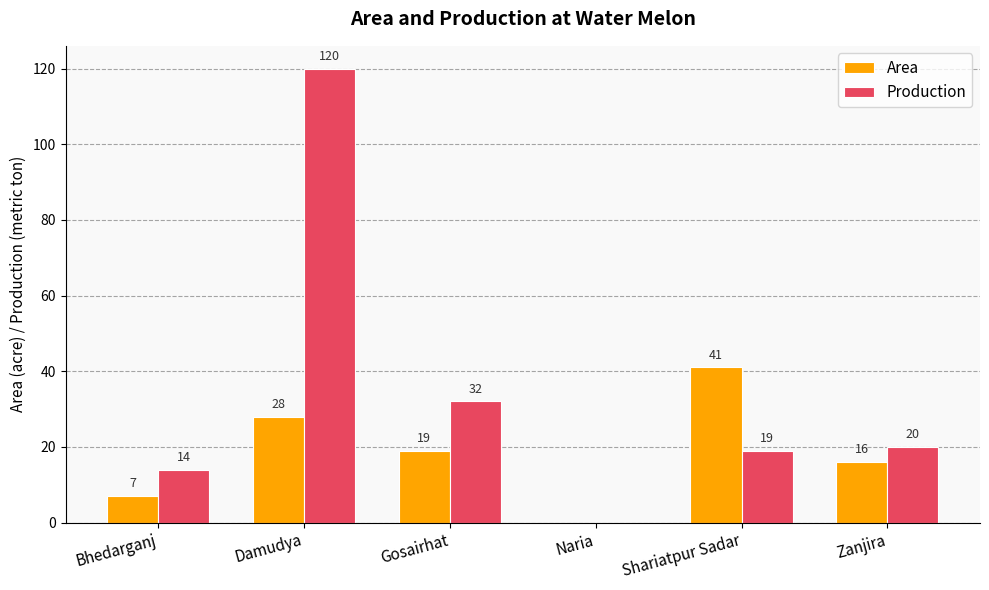

Is the value of Area at Zanjira greater than the value of Production at Shariatpur Sadar?

No